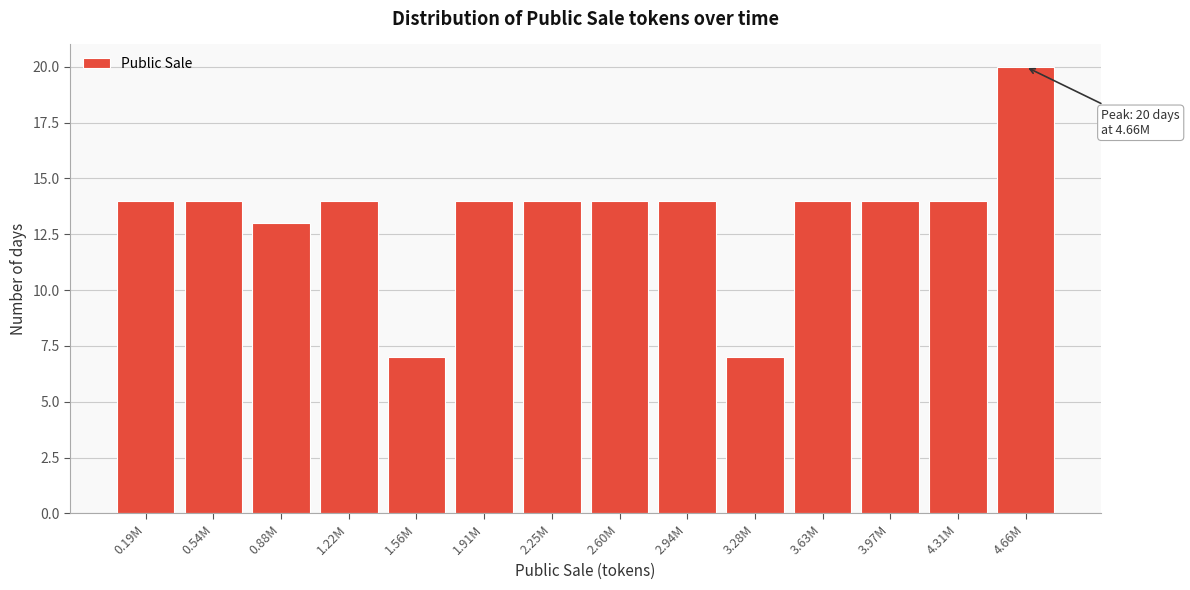

Reading left to right, extract all data points from this chart.

0.19M=14	0.54M=14	0.88M=13	1.22M=14	1.56M=7	1.91M=14	2.25M=14	2.60M=14	2.94M=14	3.28M=7	3.63M=14	3.97M=14	4.31M=14	4.66M=20